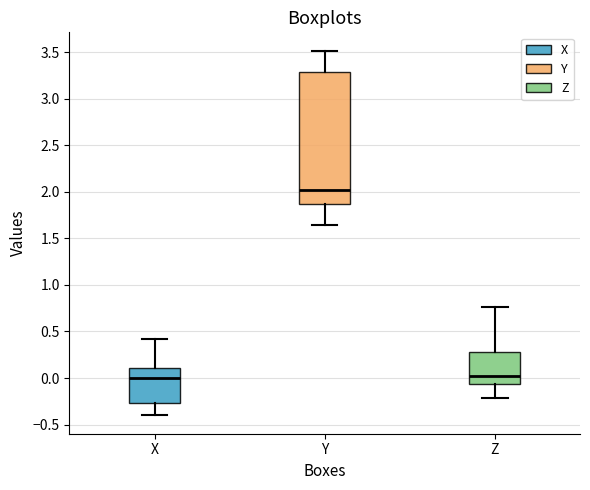

Comparing the boxes themselves (not the whiskers), which one is the tallest?

Y